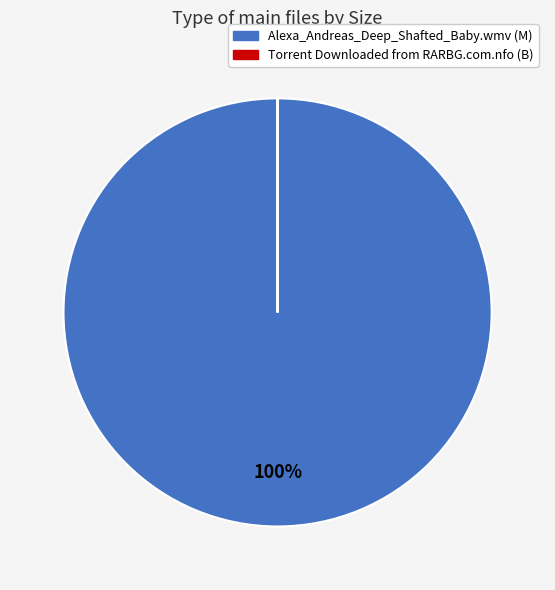

What percentage is the Alexa_Andreas_Deep_Shafted_Baby.wmv (M) slice, to the nearest percent?

100%